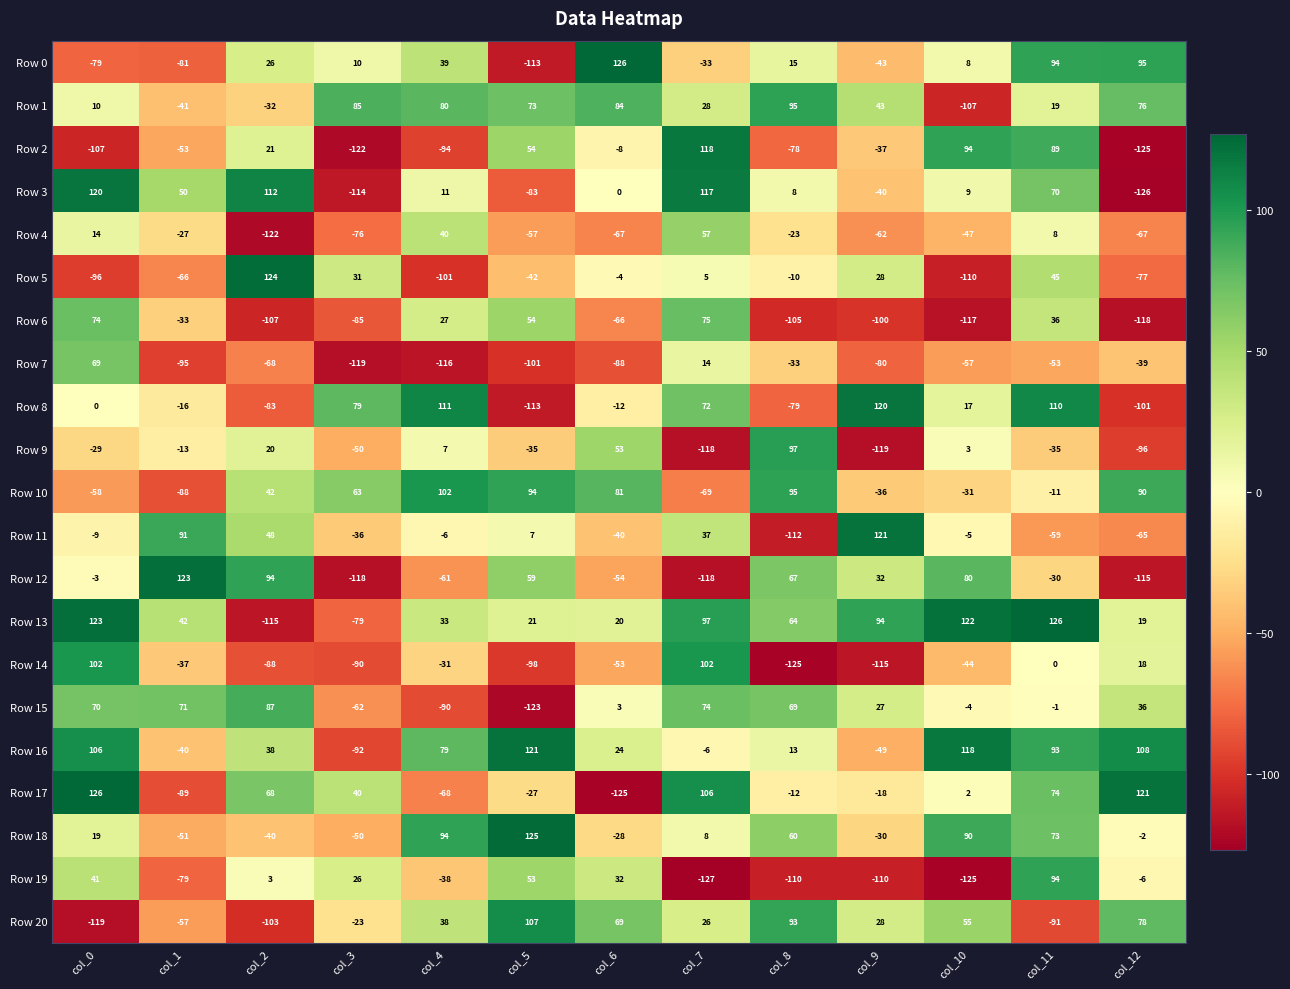

How many data points in Row 8 are less than 0?

6